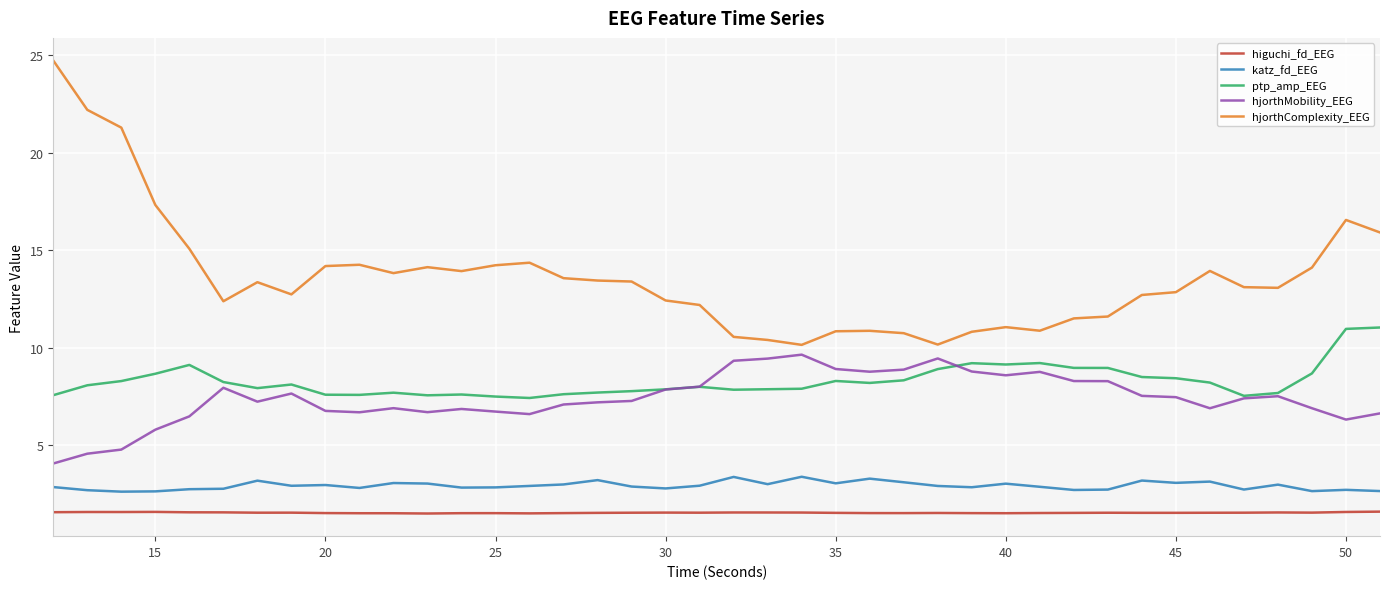

True or false: hjorthComplexity_EEG and higuchi_fd_EEG intersect in this chart.

False